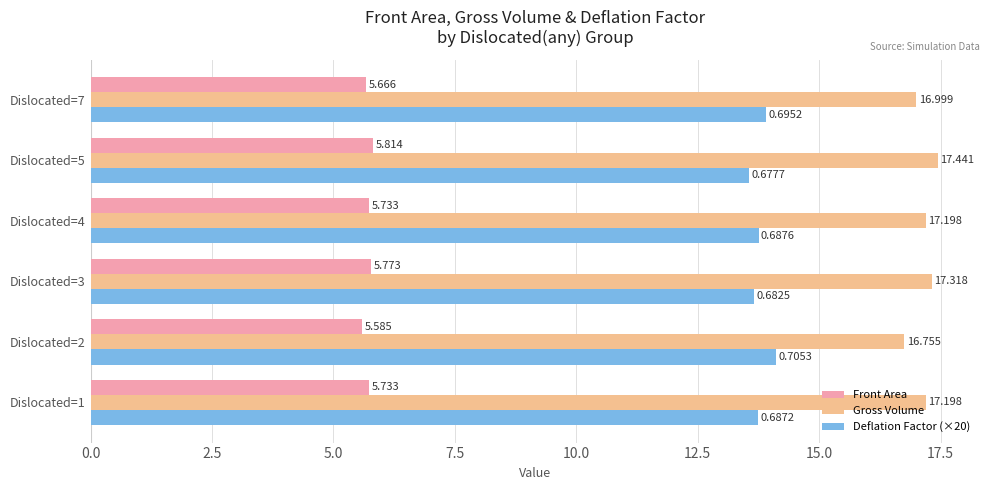

What is the maximum value shown in the chart?

17.4